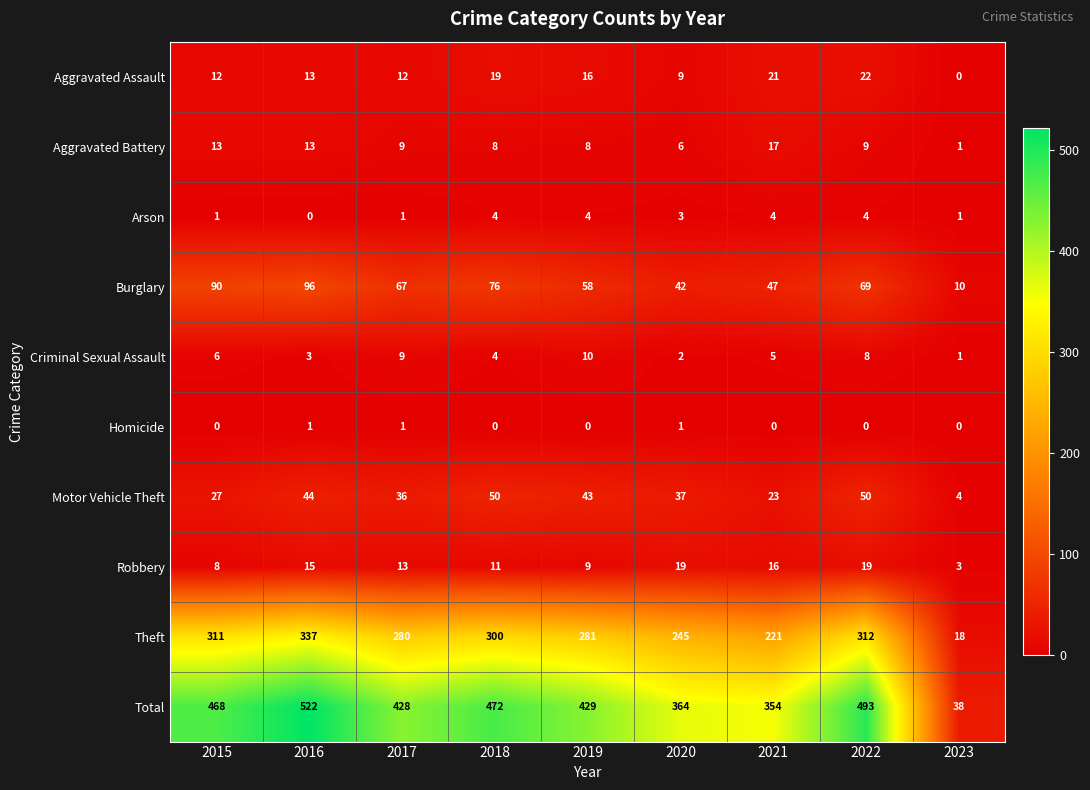

Count the number of data series in this chart.

10